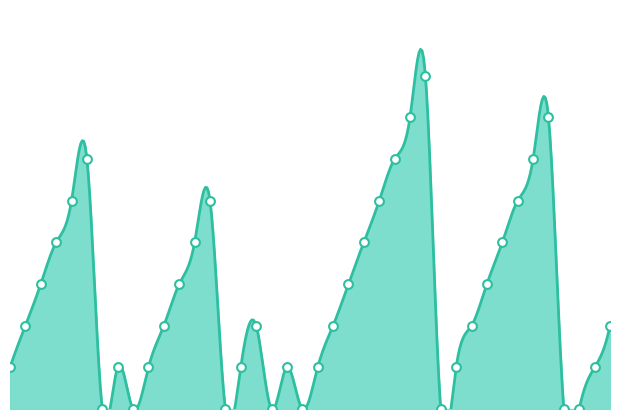

Which has a higher value, 2010-08-17 or 2010-08-10?

2010-08-10